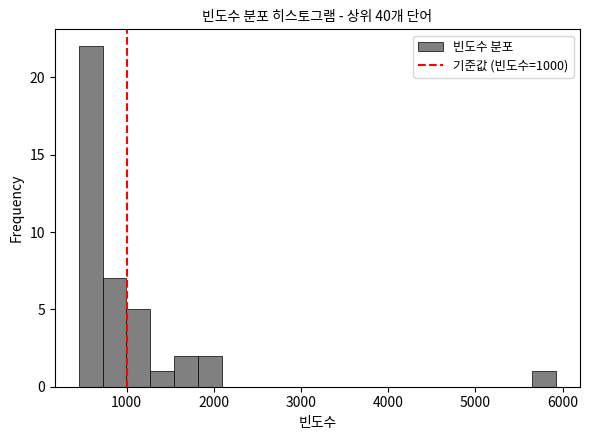

Read against the x-axis, roughly where is the centre of the tallest bar?

600